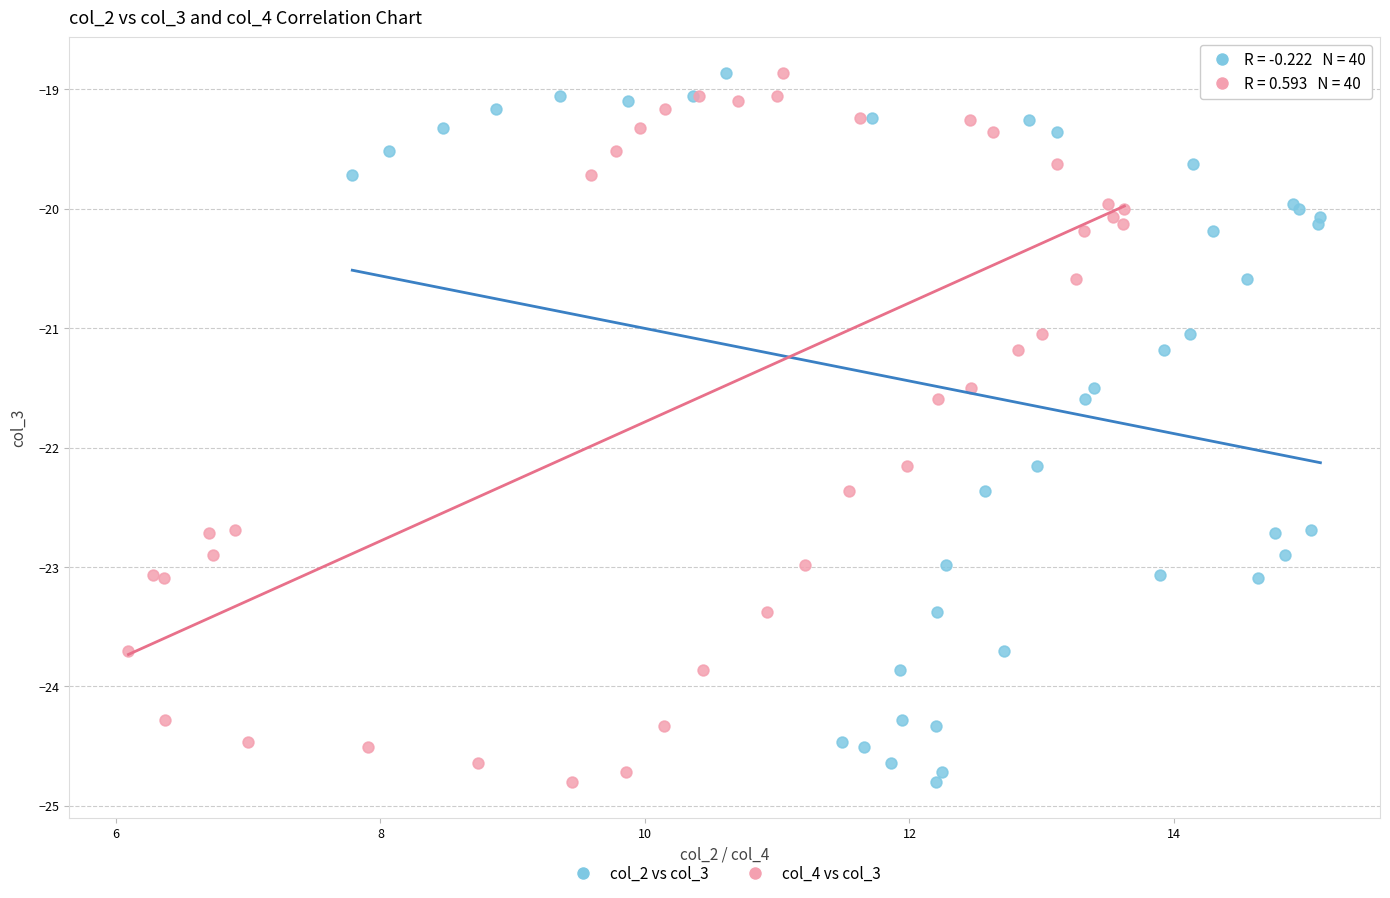

What are all the series names shown in the legend?

col_2 vs col_3, col_4 vs col_3